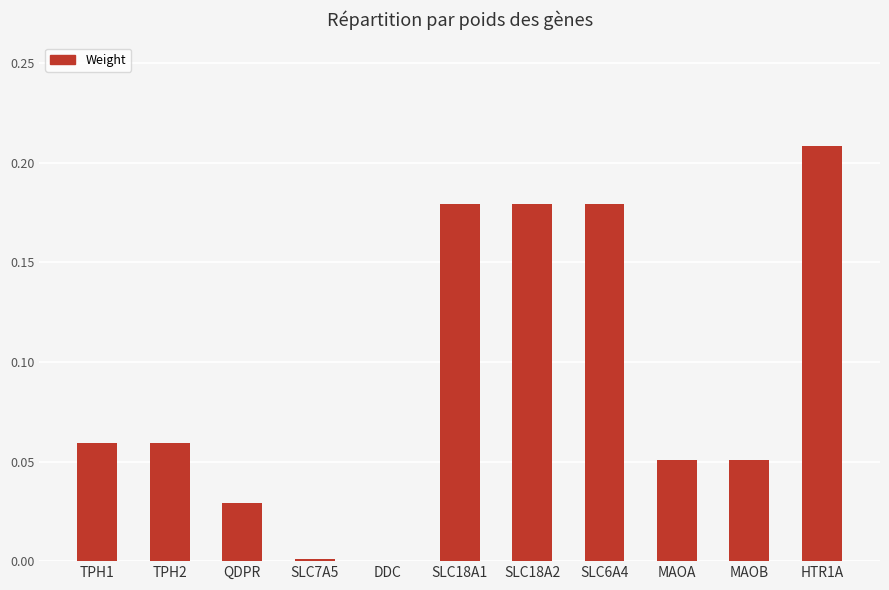

Which category has the highest value across all series?

HTR1A